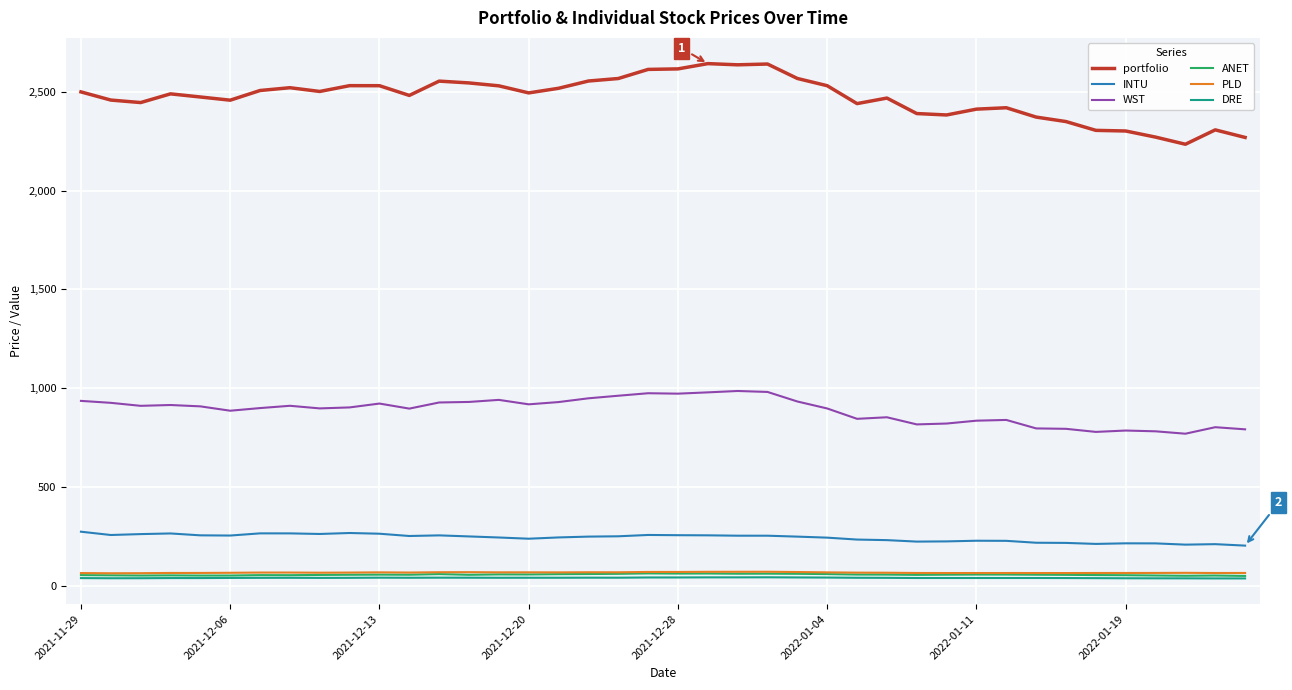

Which series has the largest total across all categories?

portfolio